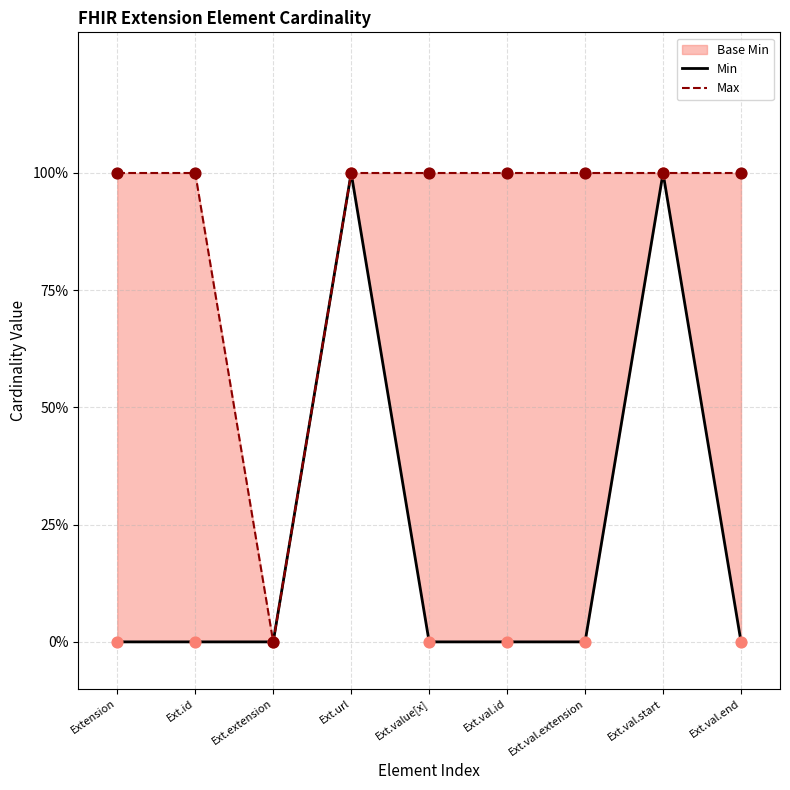

Which series has the widest spread of Y values?

Min